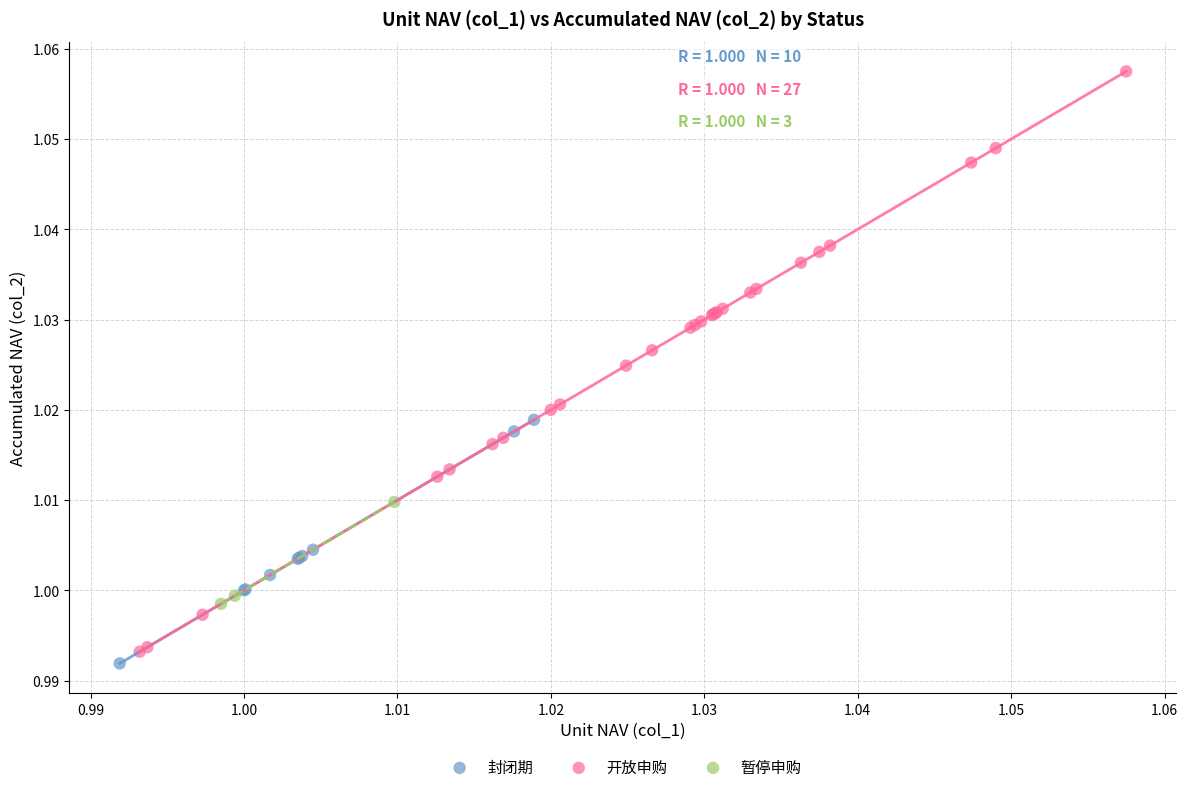

Which series contains the lowest Y value?

封闭期